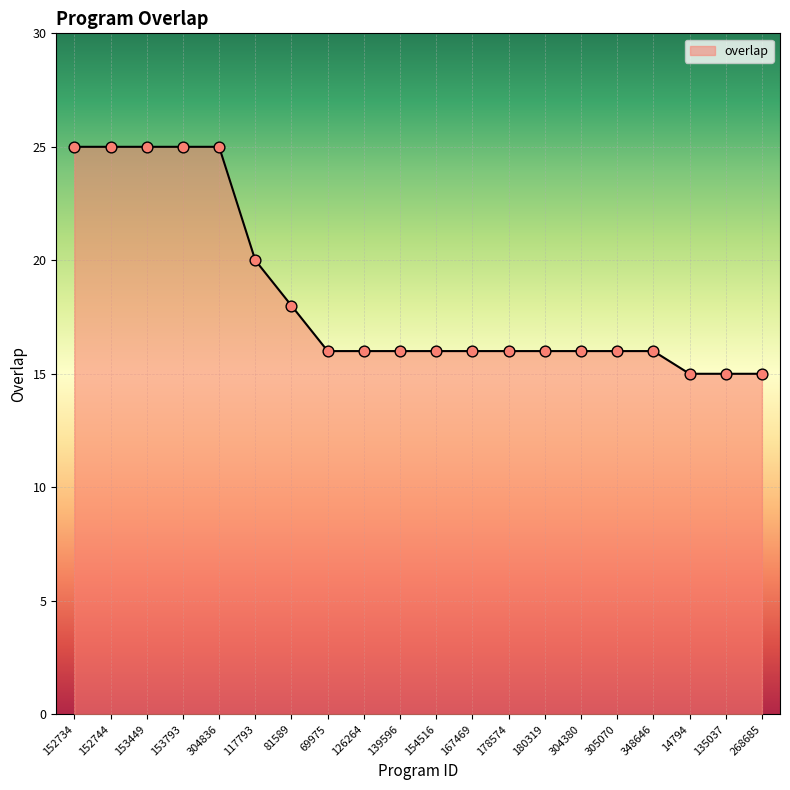

Which has a higher value, 180319 or 304836?

304836